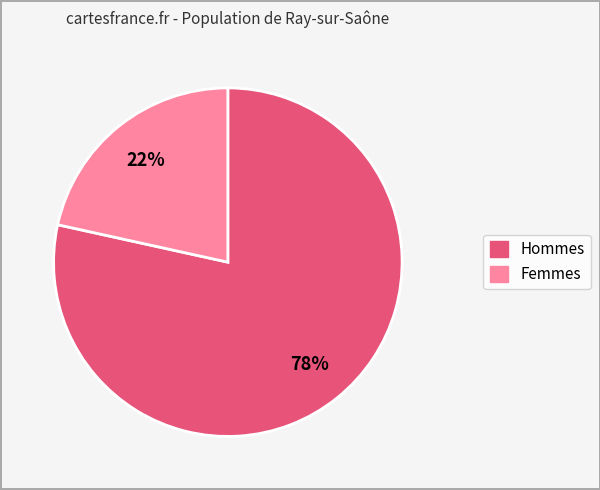

Is there any slice that represents more than half of the pie?

Yes